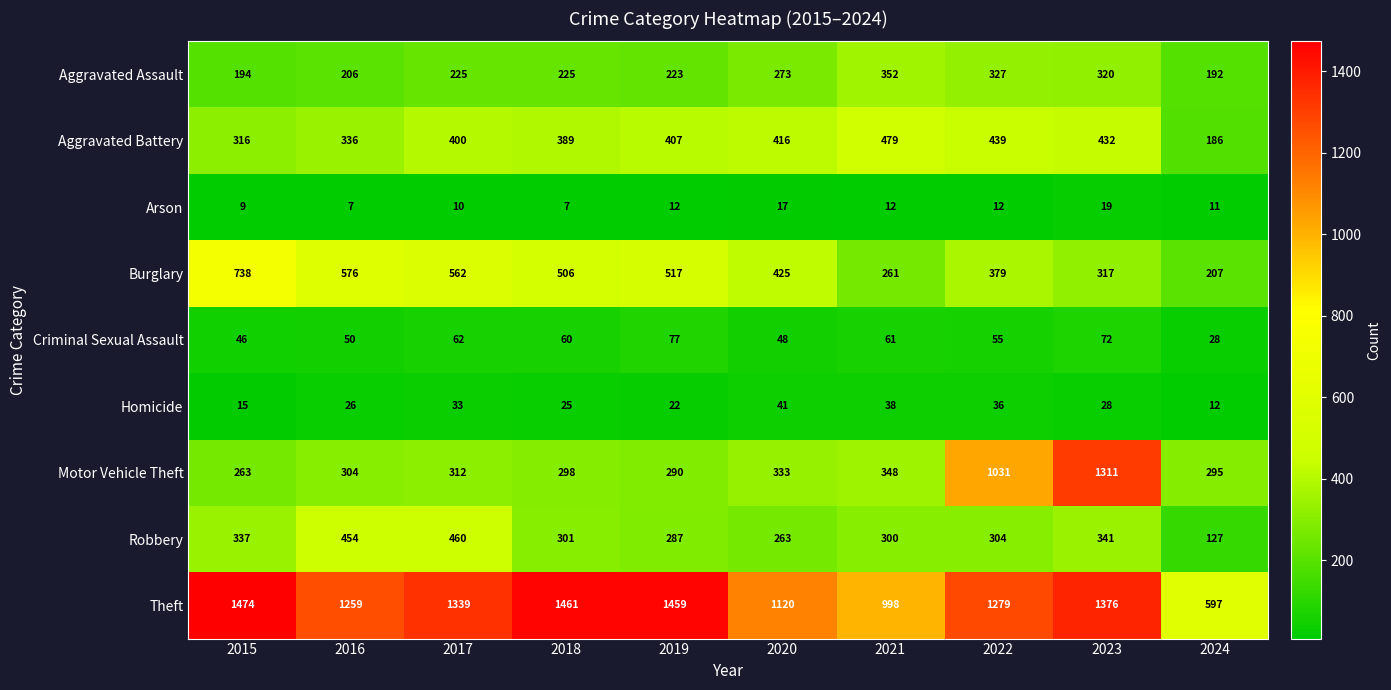

What is the average value of the Aggravated Battery series?

380